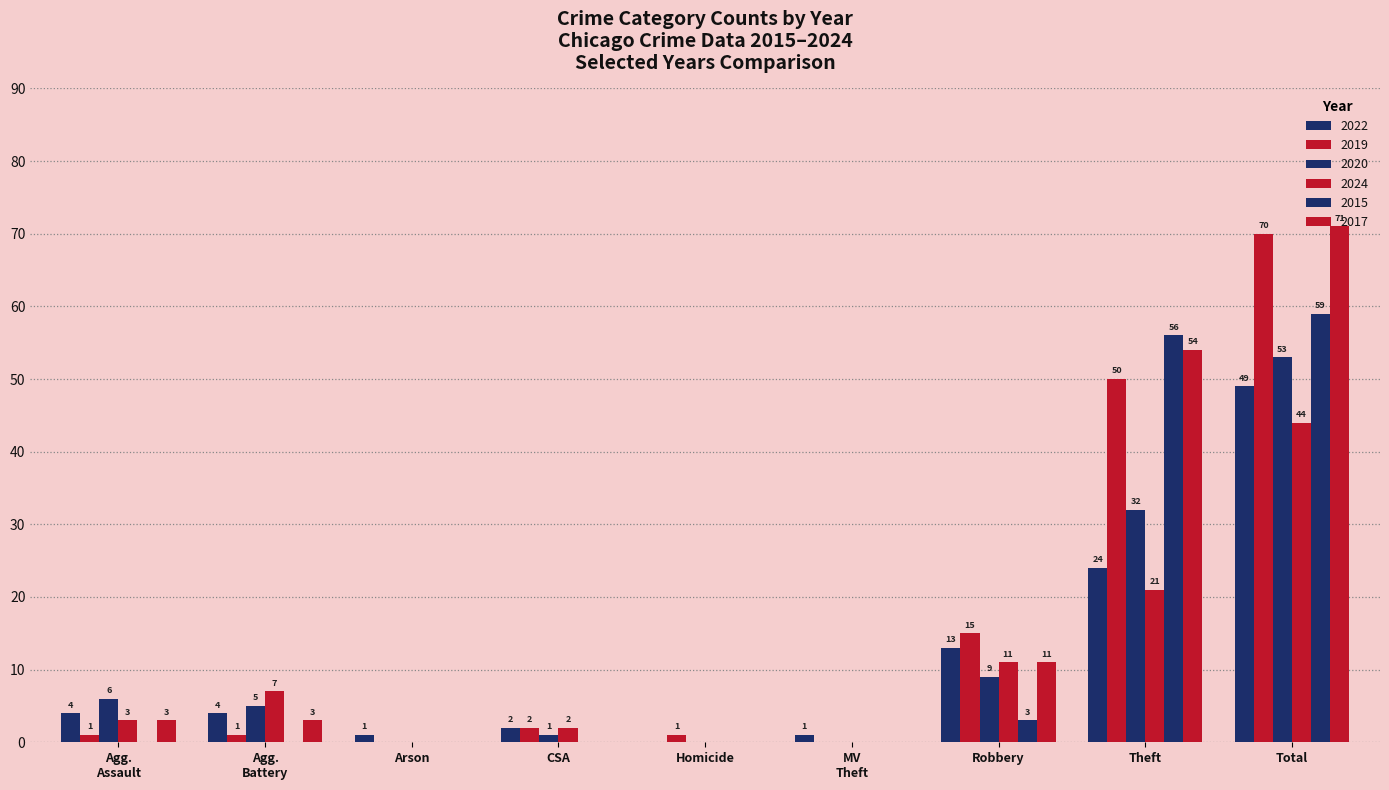

Is it true that 2015 equals 1 at Robbery?

False